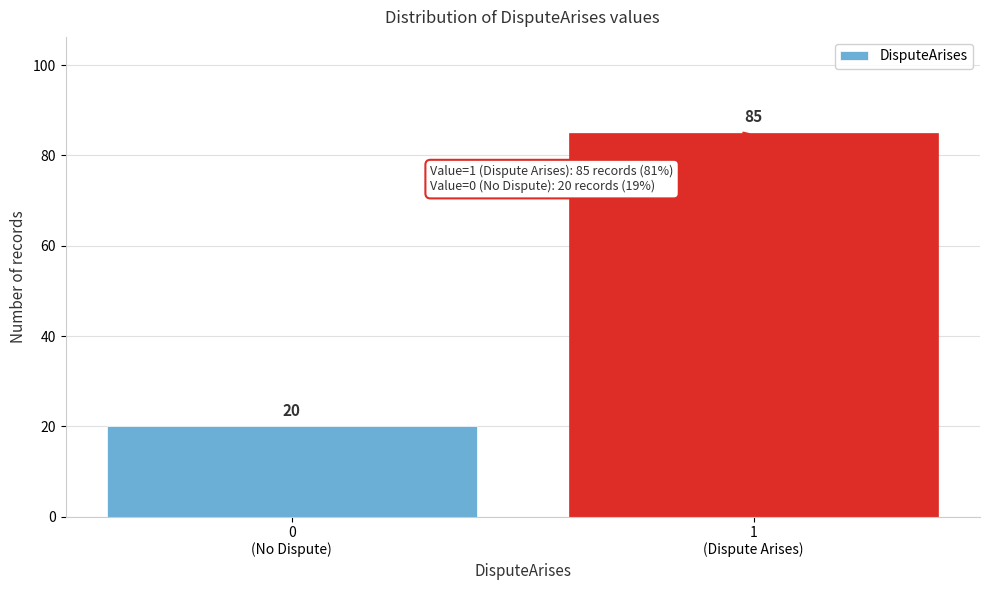

Reading left to right, what are all the values shown in this chart?

20	85